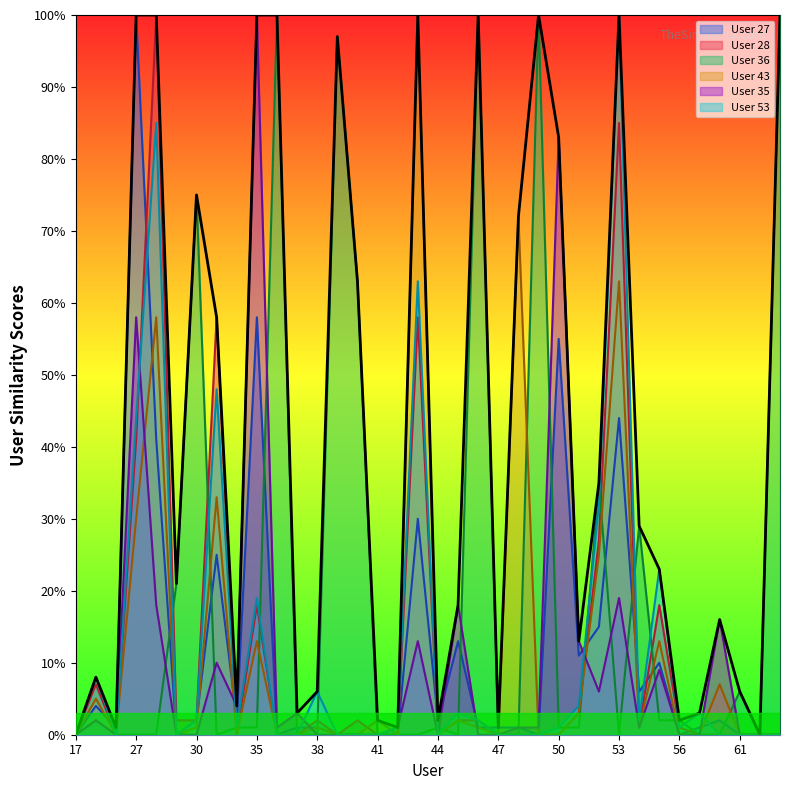

True or false: User 28 has more than 2 points higher than both neighbors.

True